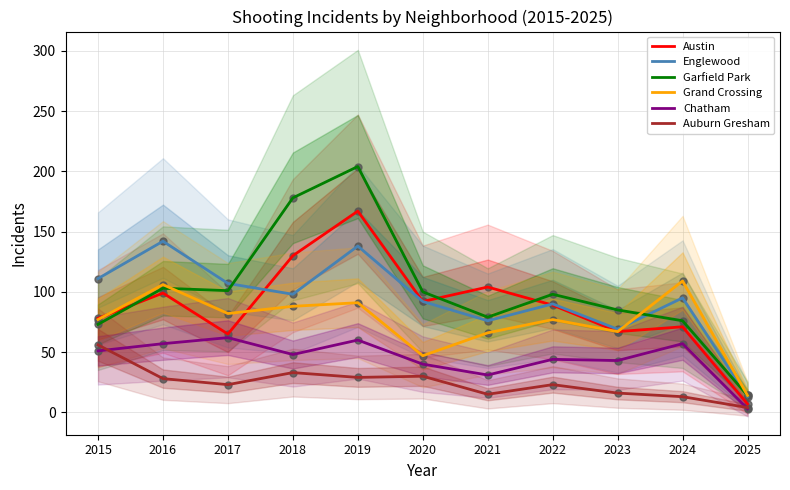

What are all the series names shown in the legend?

Austin, Englewood, Garfield Park, Grand Crossing, Chatham, Auburn Gresham